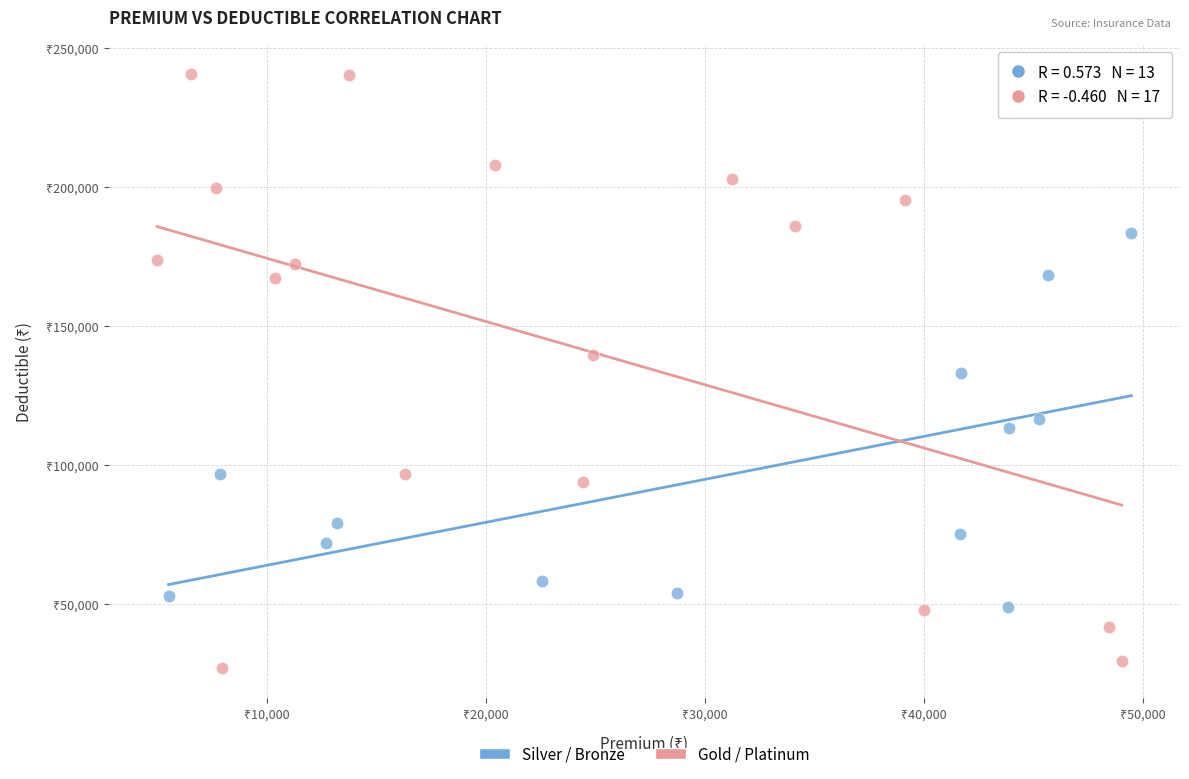

Which series contains the lowest Y value?

Gold / Platinum